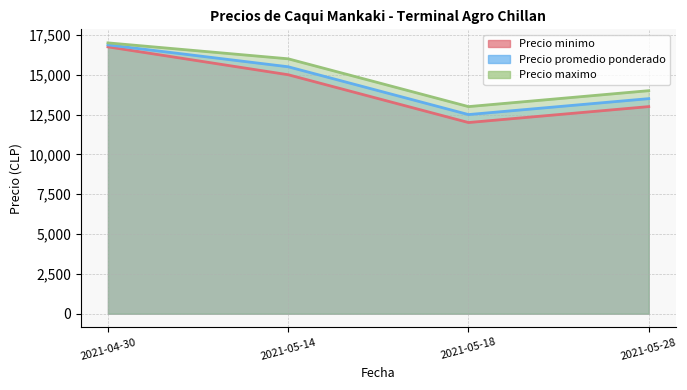

How many distinct data groups are displayed?

3